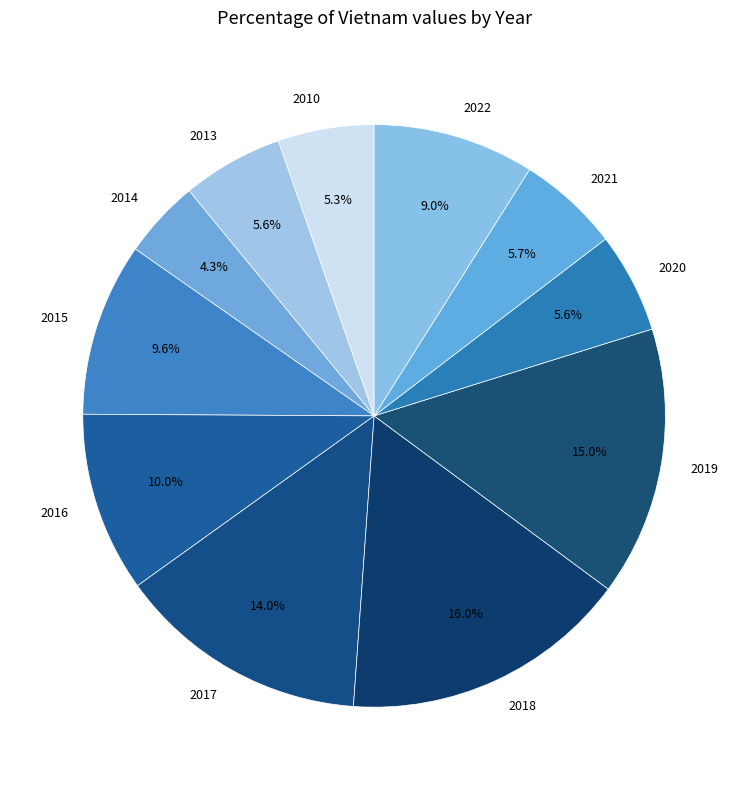

What percentage is the 2020 slice, to the nearest percent?

6%